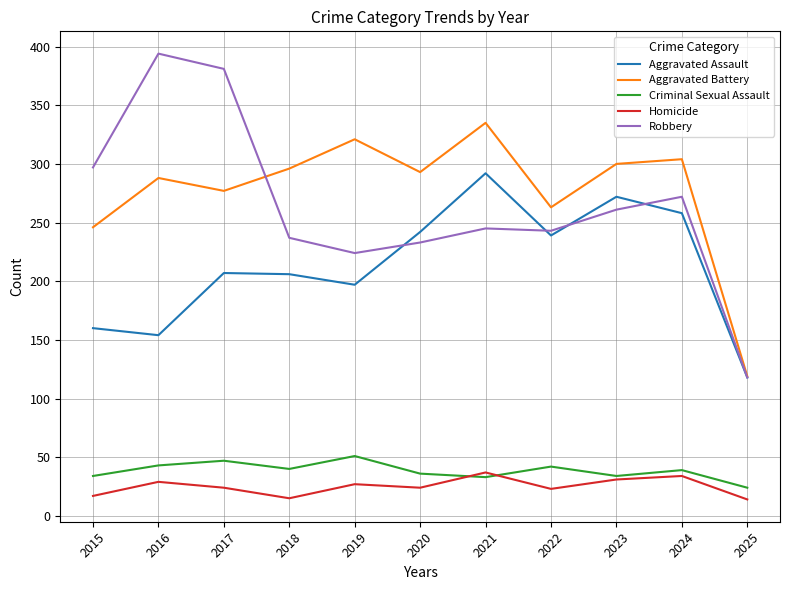

What are all the series names shown in the legend?

Aggravated Assault, Aggravated Battery, Criminal Sexual Assault, Homicide, Robbery